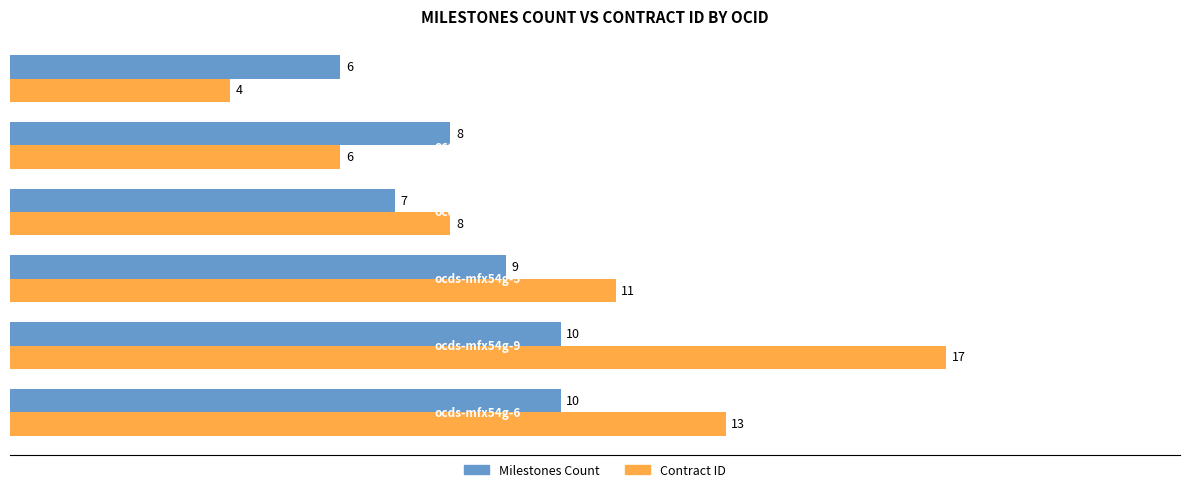

What is the lowest value of the Milestones Count series?

6